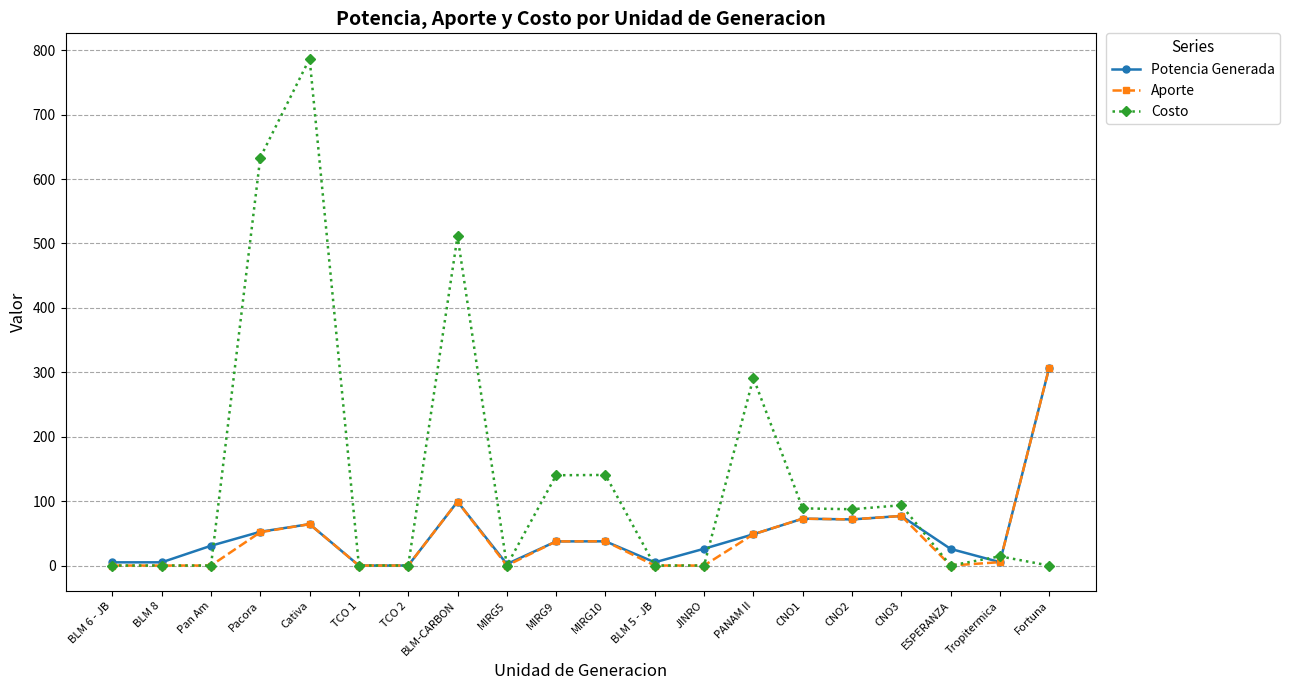

What is the value of the Aporte point at the 8th from the left?

99.3